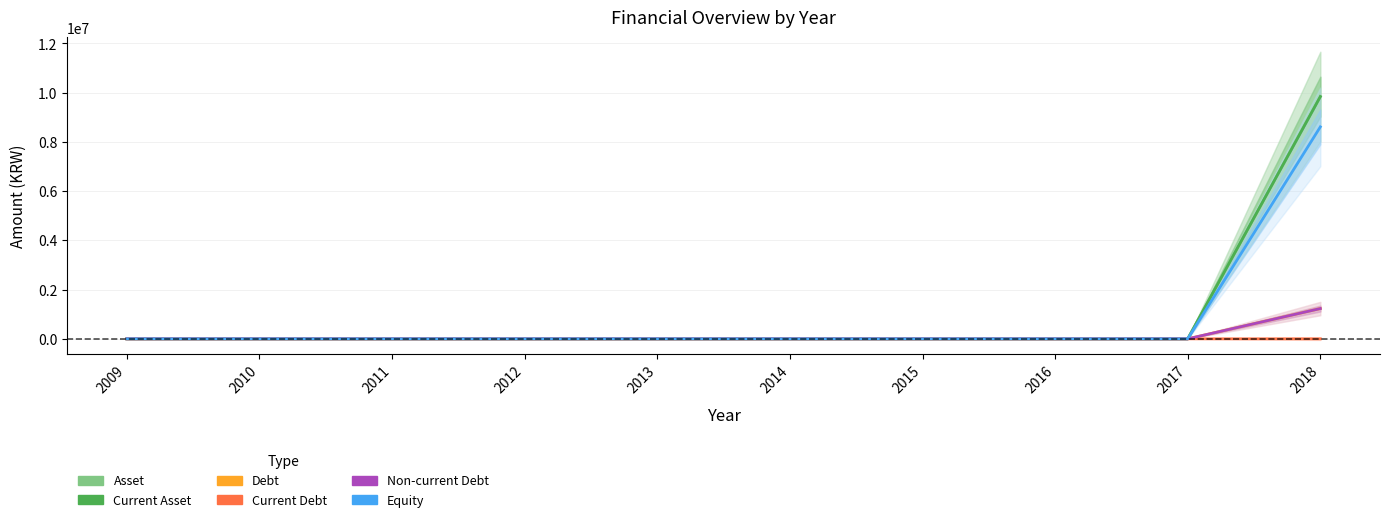

True or false: Debt has a value of 0 at 2015.

True